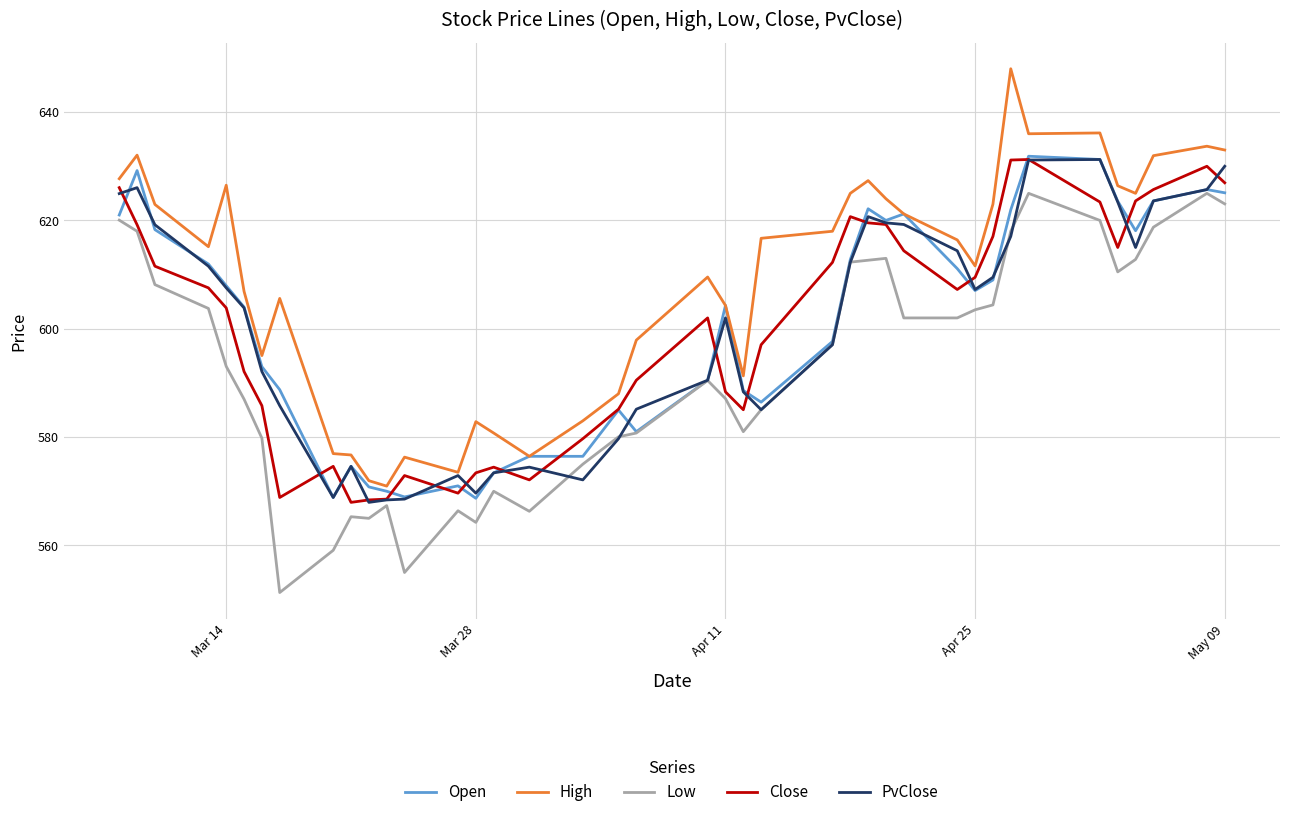

Which series has the largest total across all categories?

High